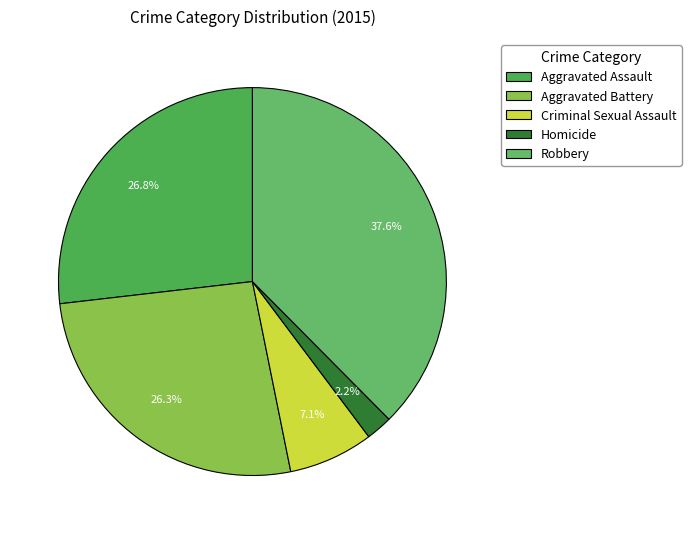

True or false: Criminal Sexual Assault accounts for 7% of the total.

True